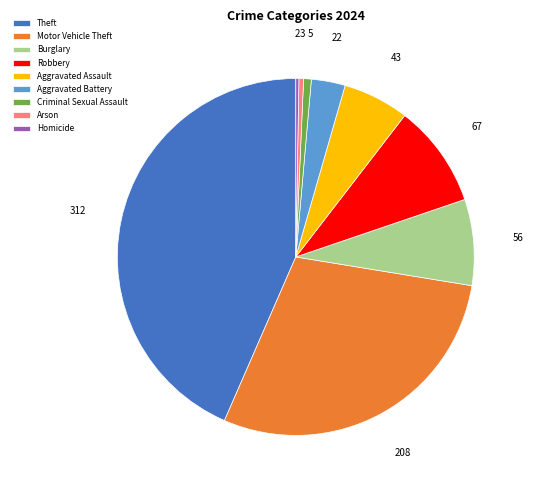

Which slice is the largest?

Theft